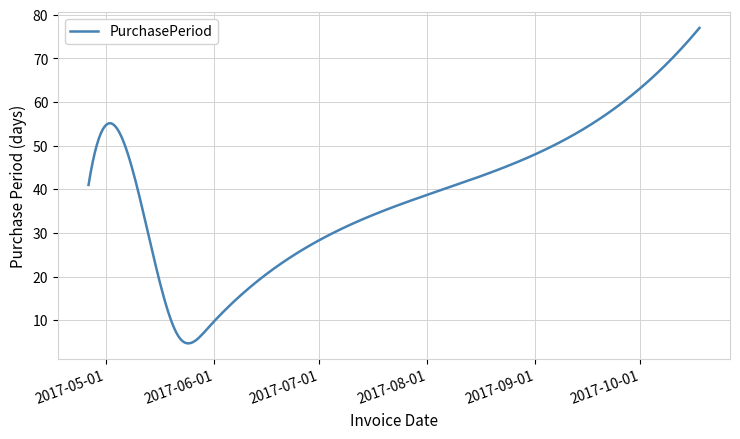

What is the greatest value displayed?

77.0